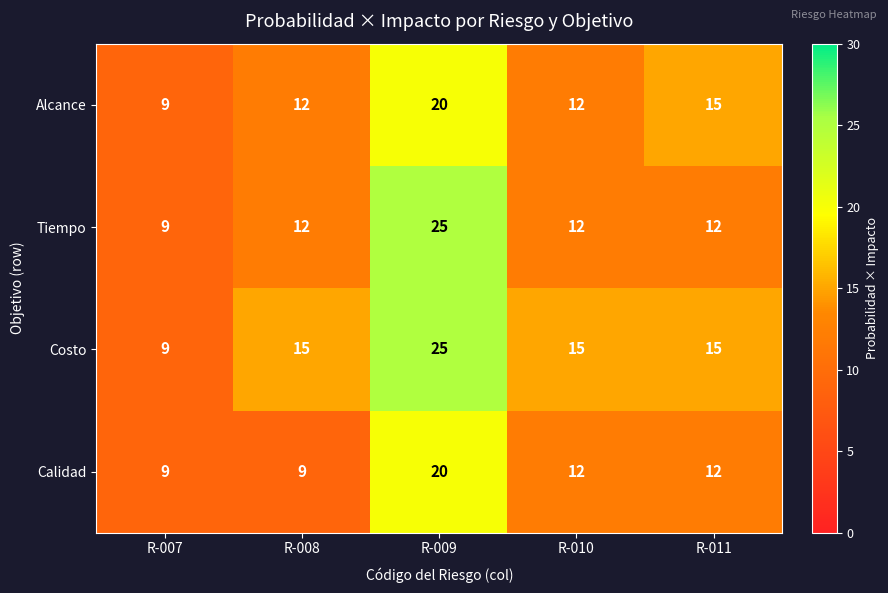

Reading left to right, transcribe all the data shown in this chart.

Alcance: R-007=9	R-008=12	R-009=20	R-010=12	R-011=15
Tiempo: R-007=9	R-008=12	R-009=25	R-010=12	R-011=12
Costo: R-007=9	R-008=15	R-009=25	R-010=15	R-011=15
Calidad: R-007=9	R-008=9	R-009=20	R-010=12	R-011=12